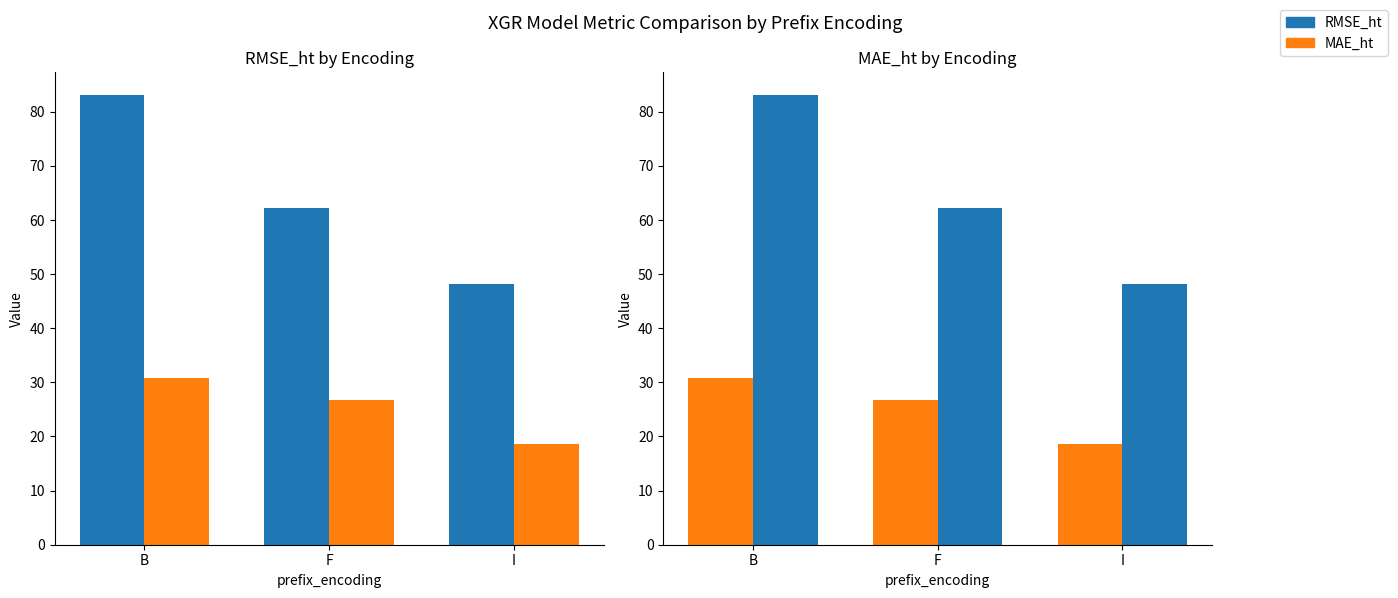

Reading left to right, transcribe all the data shown in this chart.

RMSE_ht: 83.1	62.1	48.3
MAE_ht: 30.8	26.7	18.5